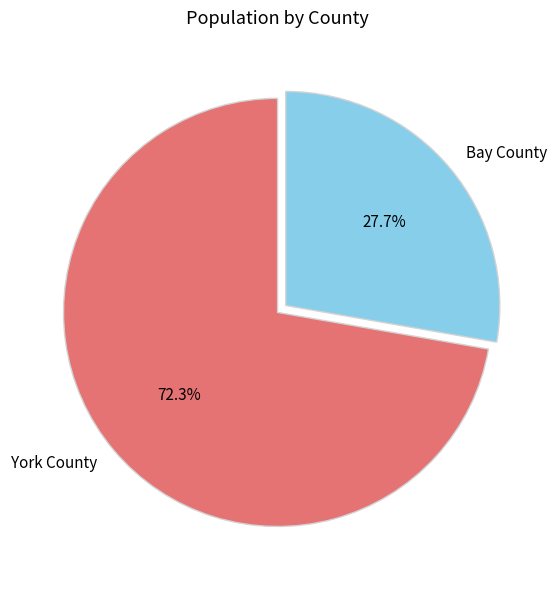

Does any single category account for the majority?

Yes